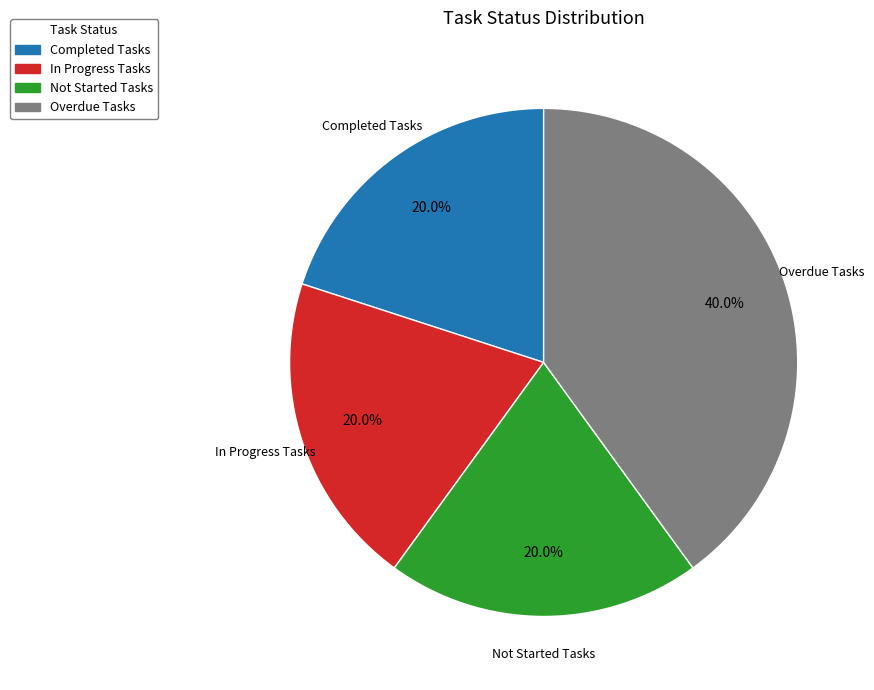

How many segments does this pie chart have?

4